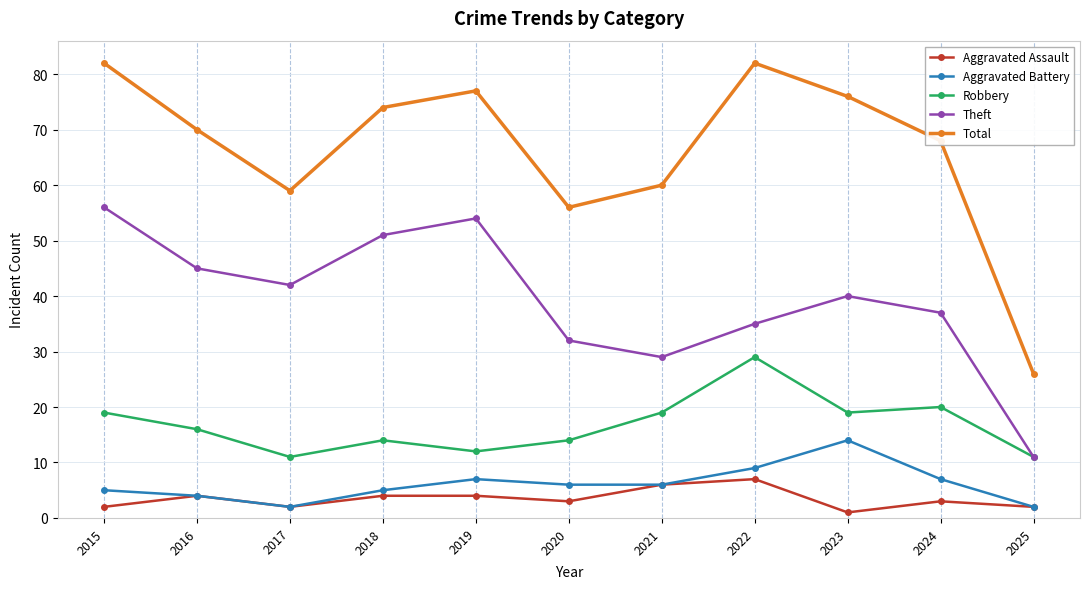

True or false: Aggravated Battery has a value of 14 at 2023.

True